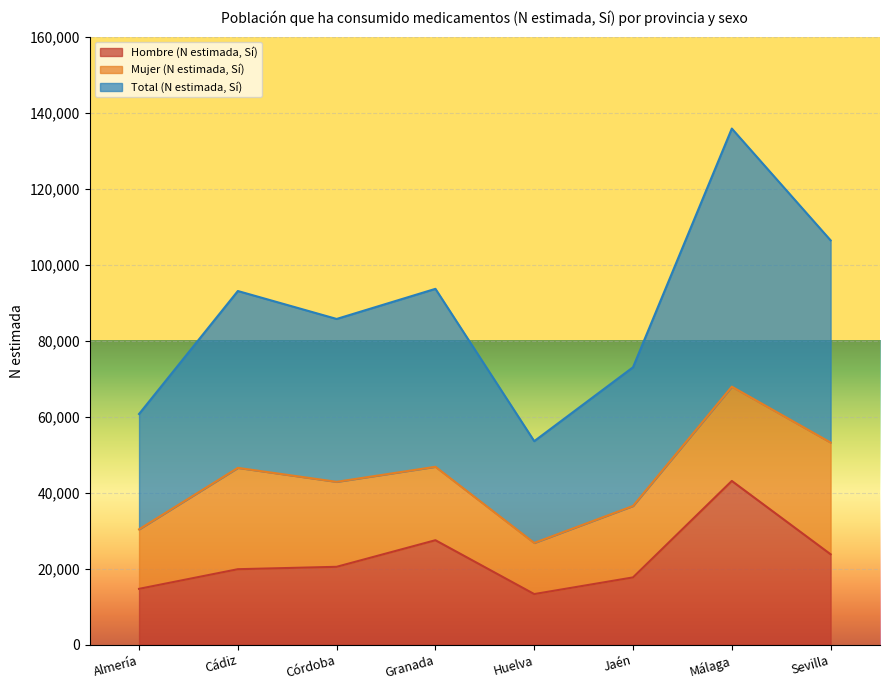

What is the minimum value for Hombre (N estimada, Sí)?

13324